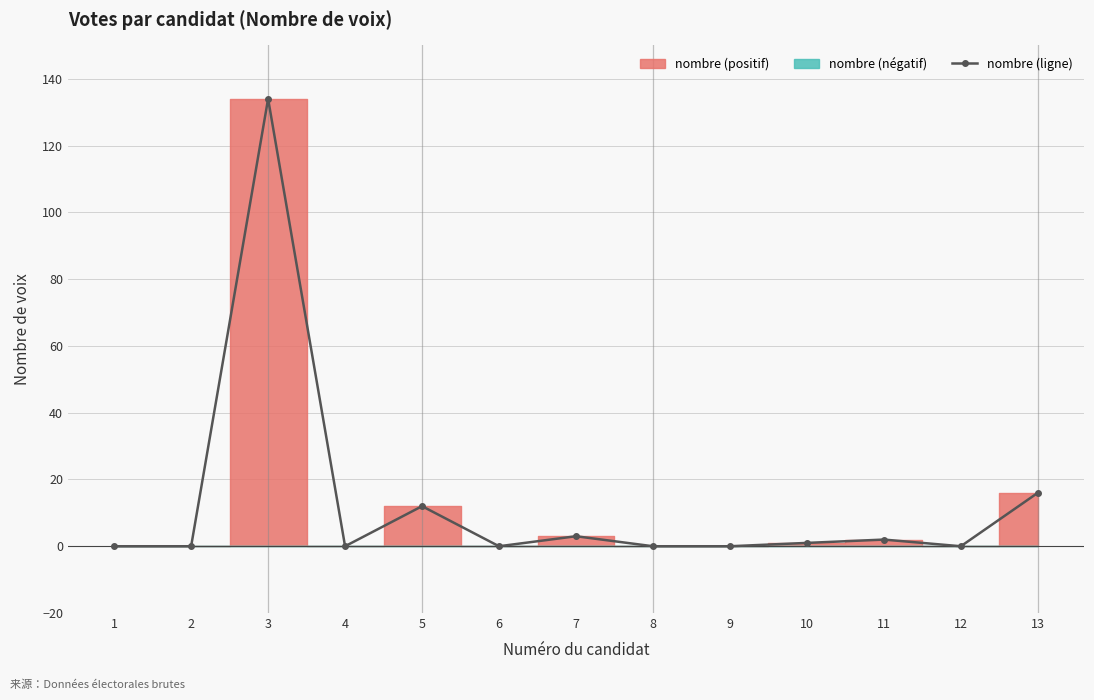

Rank the categories by value from lowest to highest.

1, 2, 4, 6, 8, 9, 12, 10, 11, 7, 5, 13, 3